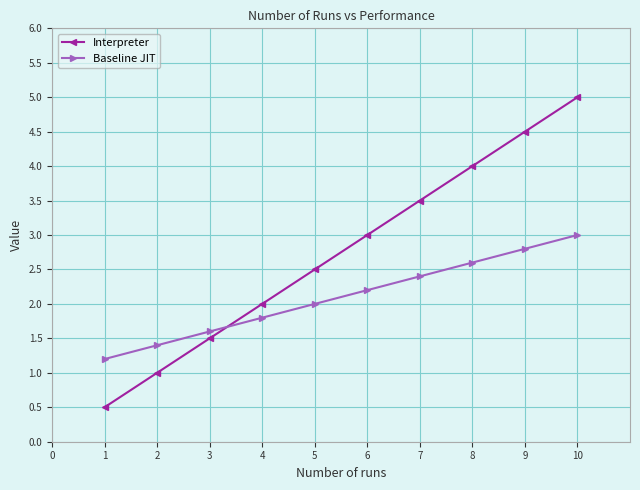

Rank the categories by Interpreter value from highest to lowest.

10, 9, 8, 7, 6, 5, 4, 3, 2, 1